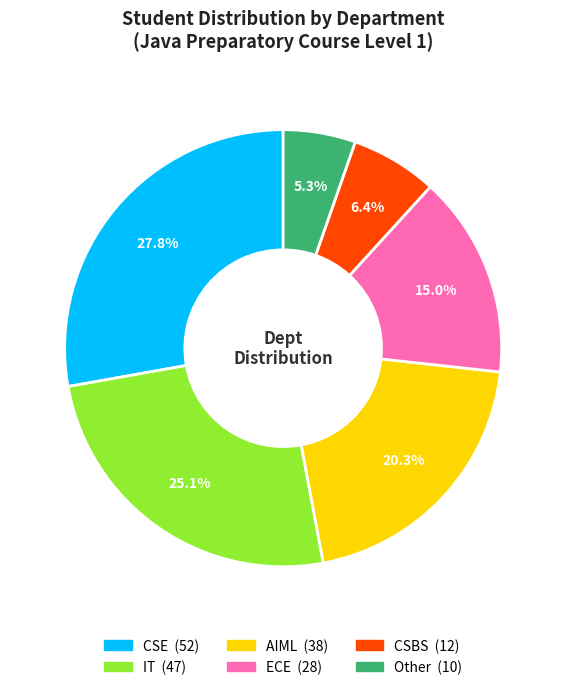

True or false: AIML accounts for 32% of the total.

False